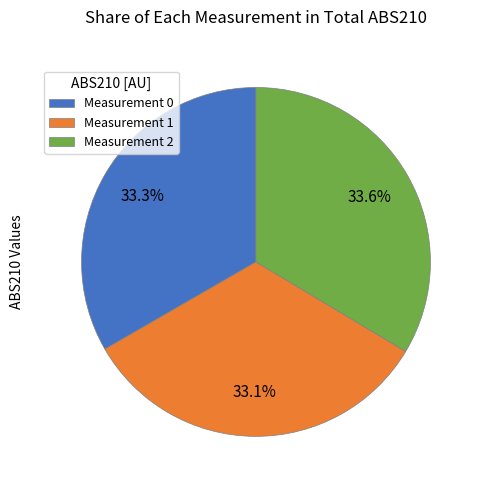

Is there a majority slice in this chart?

No